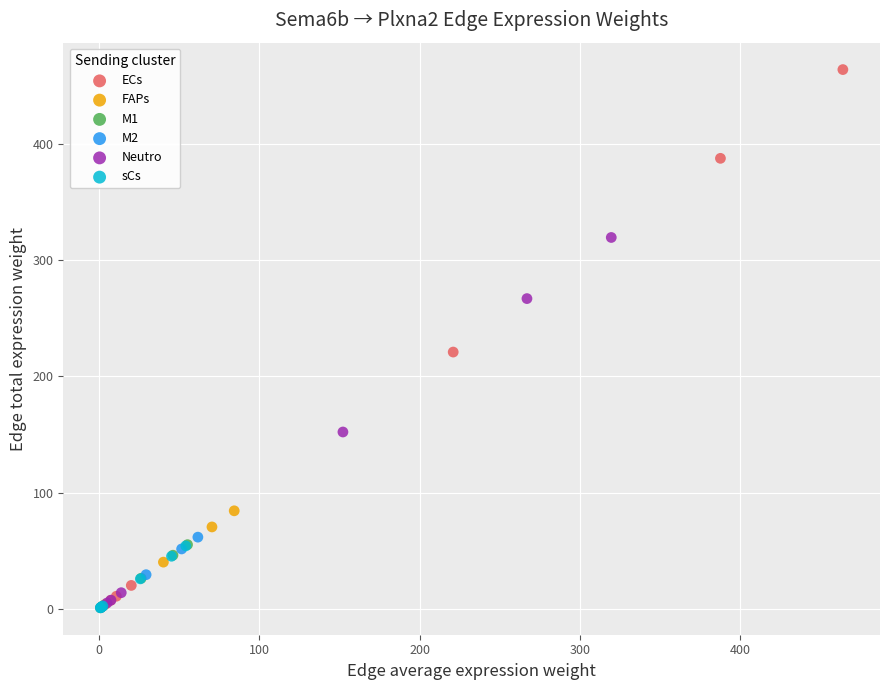

Which series has the largest Y range (max minus min)?

ECs